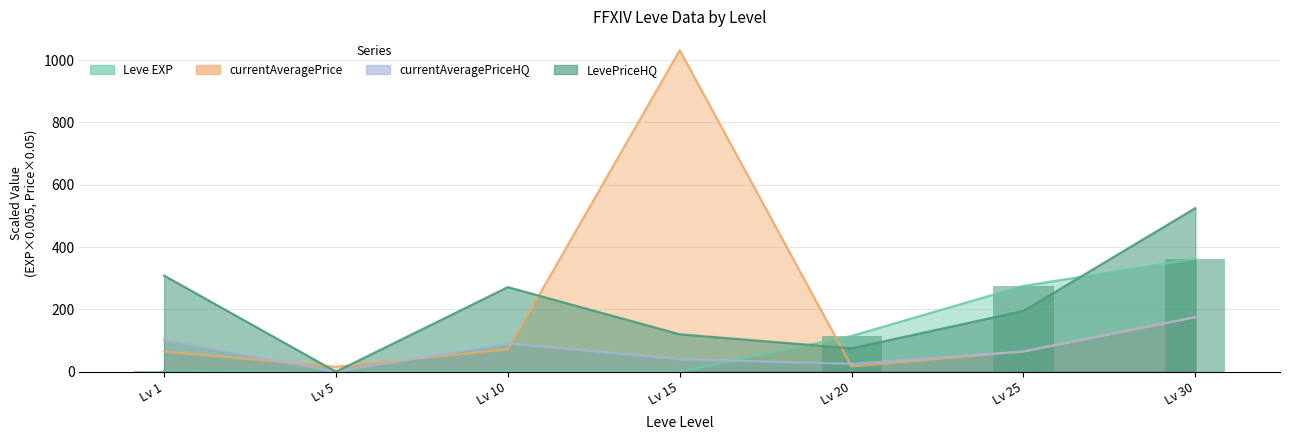

How many bars are there in each group?

4